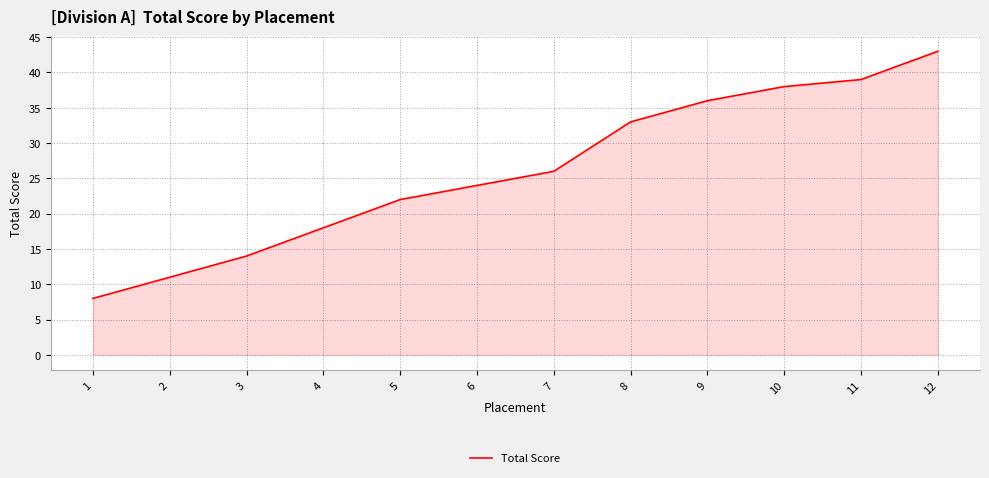

Rank the categories by value from lowest to highest.

1, 2, 3, 4, 5, 6, 7, 8, 9, 10, 11, 12